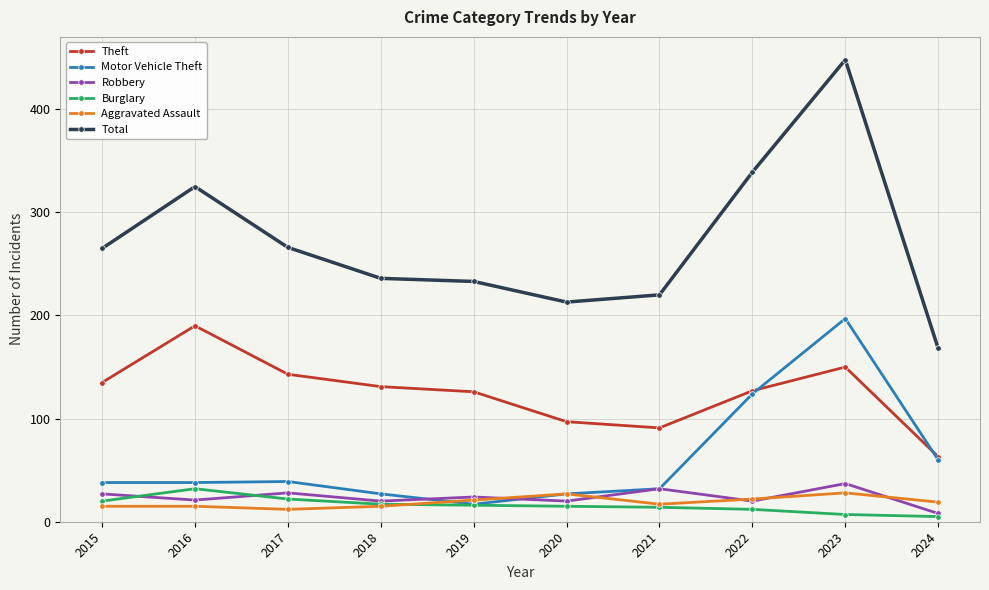

What is the total value across all series at 2020?

399